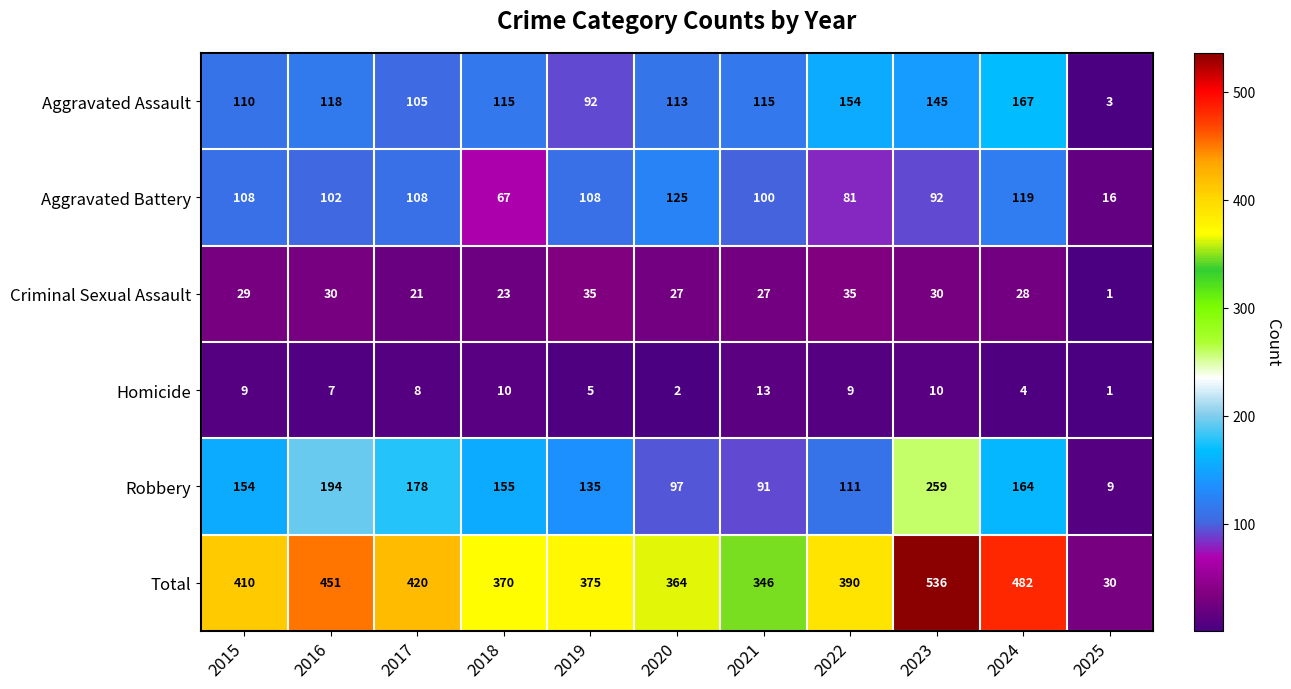

What is the difference between the maximum and minimum values in the Aggravated Assault series?

164